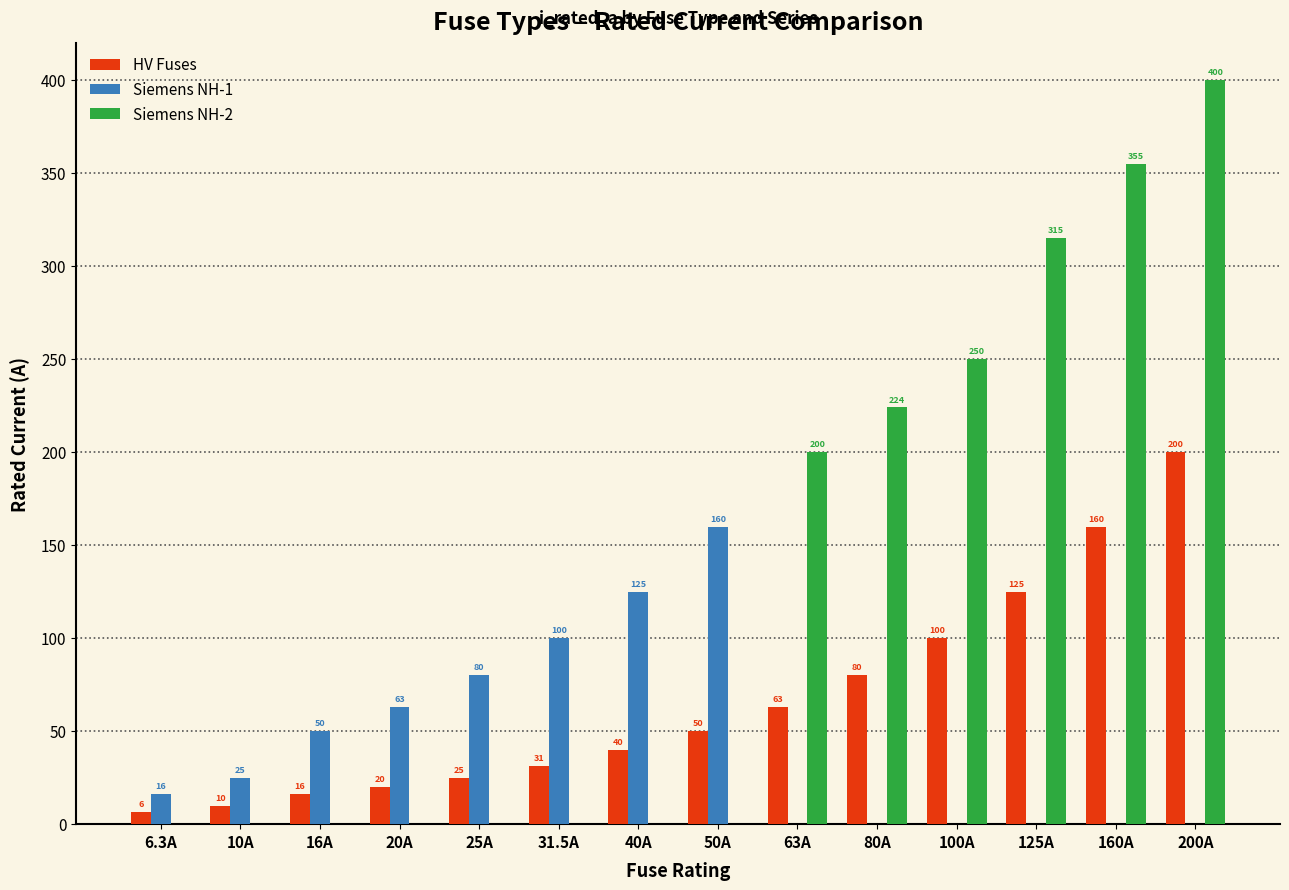

At which category is the sum across all series the highest?

200A